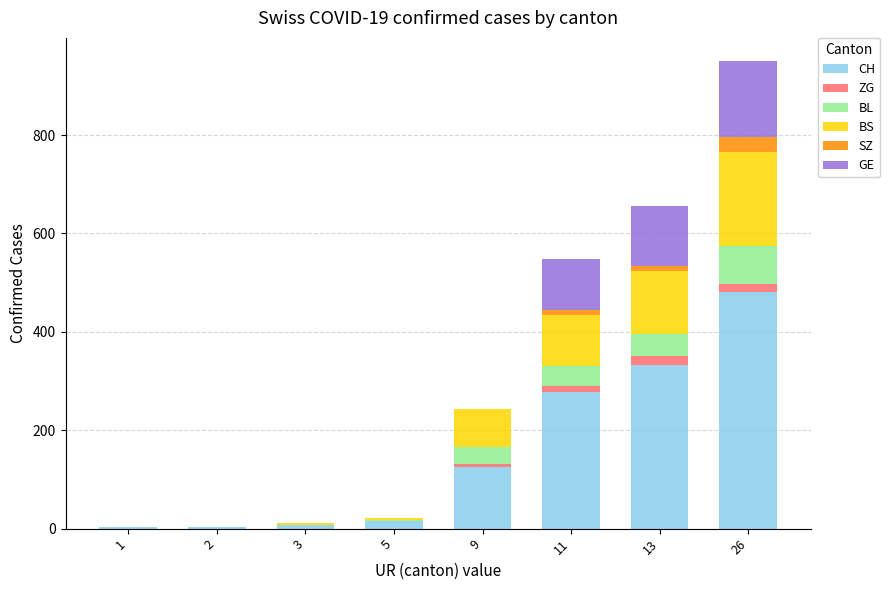

What is the highest value of the CH series?

480